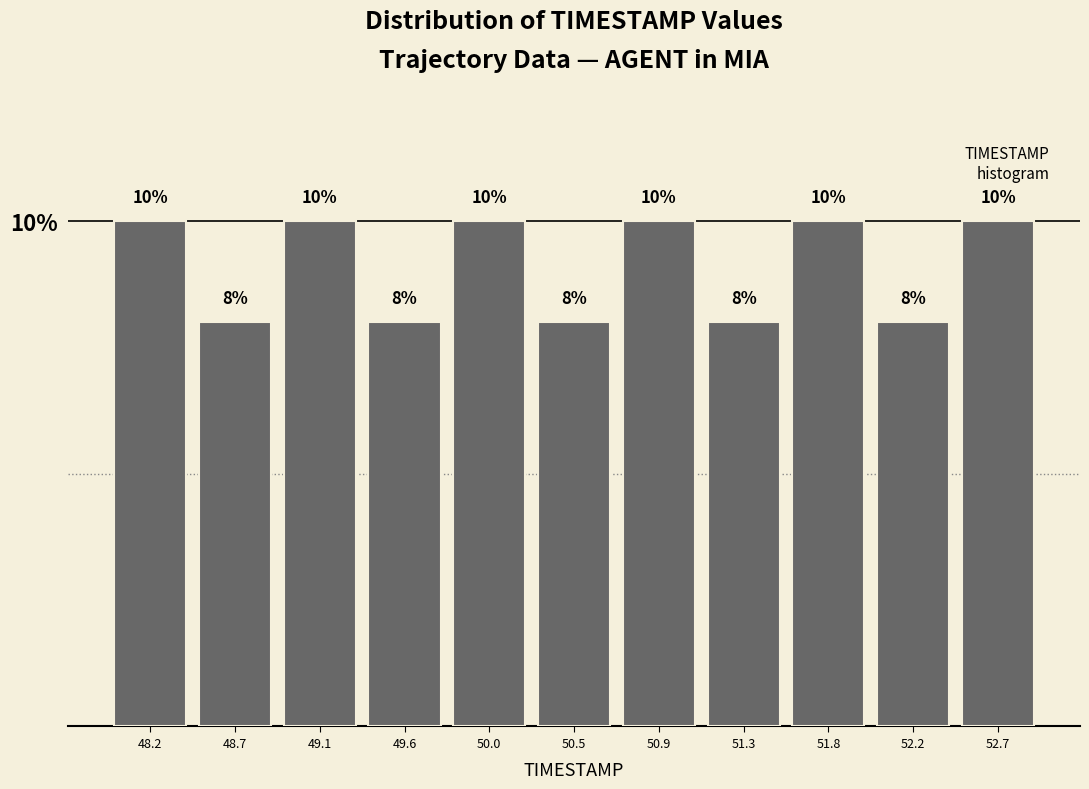

Reading left to right, list every bar in this chart as the range it spans on the x-axis followed by its height. The bar edges are not printed on the chart, so give them approximately, as read against the axis.

48.00 to 48.45: 10
48.45 to 48.90: 8
48.90 to 49.35: 10
49.35 to 49.80: 8
49.80 to 50.25: 10
50.25 to 50.65: 8
50.65 to 51.10: 10
51.10 to 51.55: 8
51.55 to 52.00: 10
52.00 to 52.45: 8
52.45 to 52.90: 10